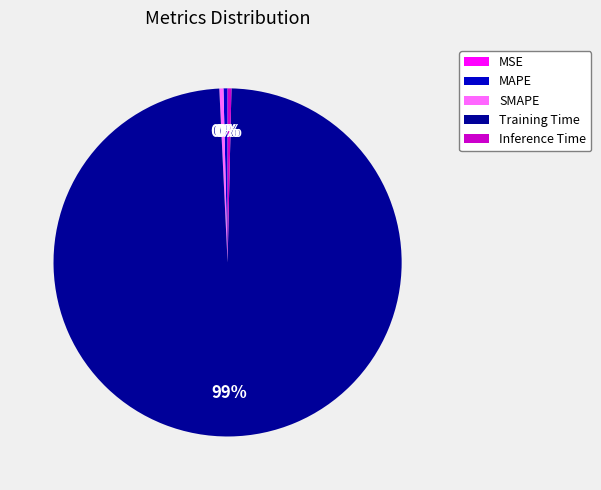

To the nearest percent, what is the average slice percentage?

20%